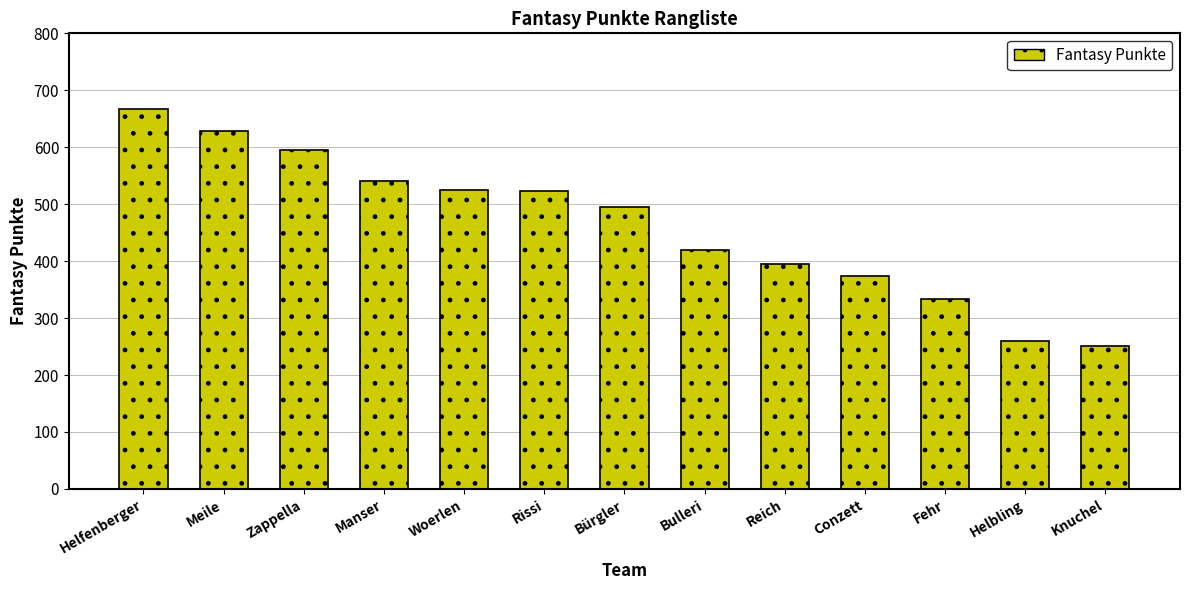

What is the difference between the maximum and second lowest values?

408